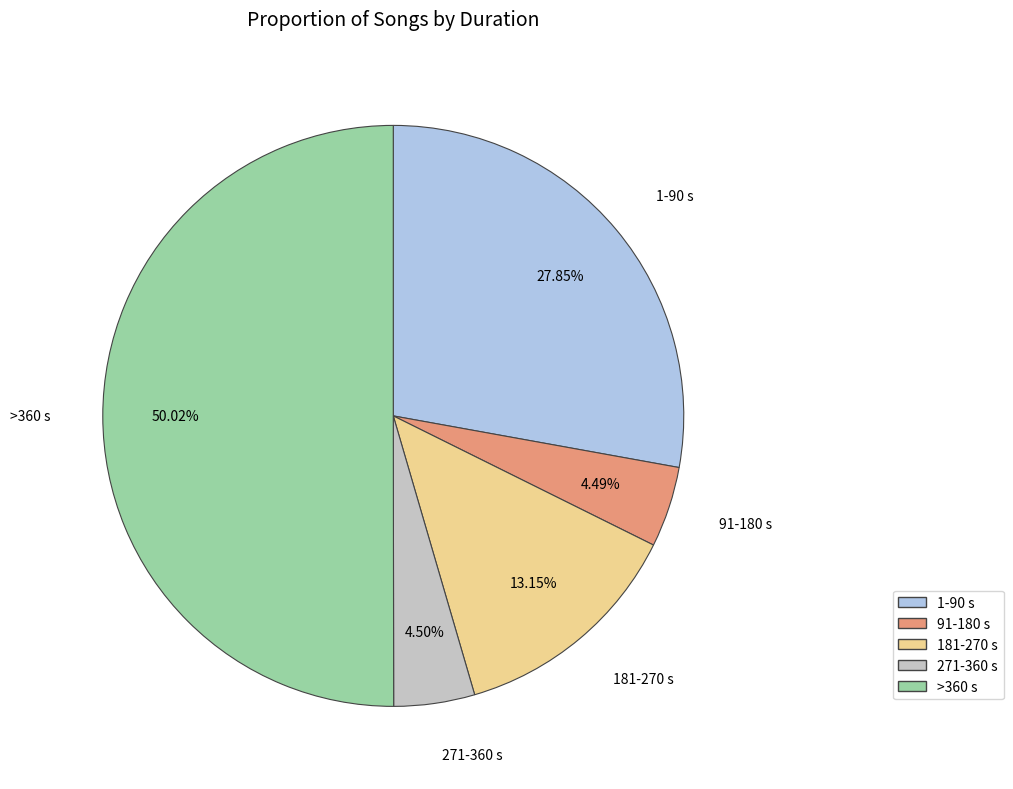

Which category accounts for the majority?

>360 s